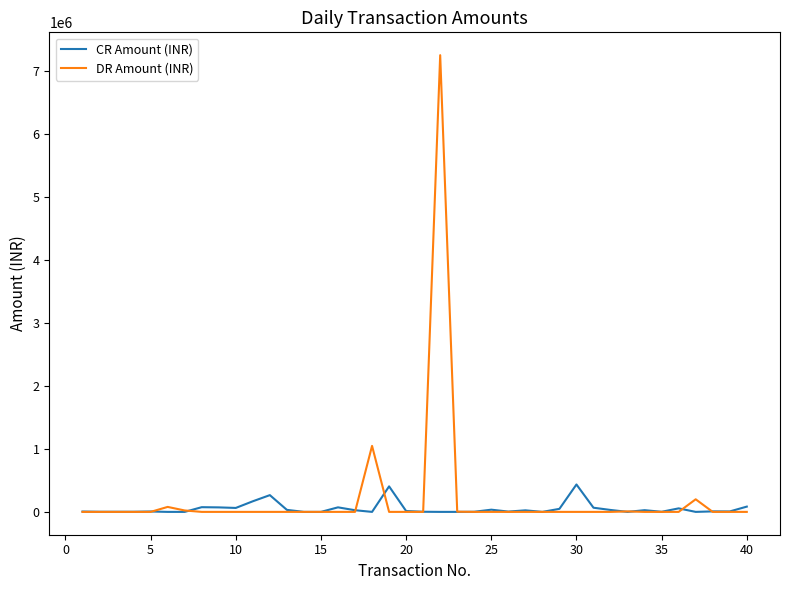

Which series has the widest spread of values?

DR Amount (INR)